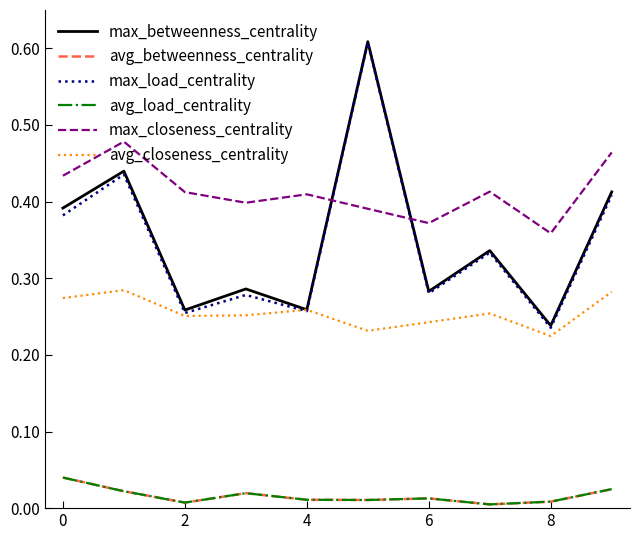

Does the chart have visible grid lines?

No